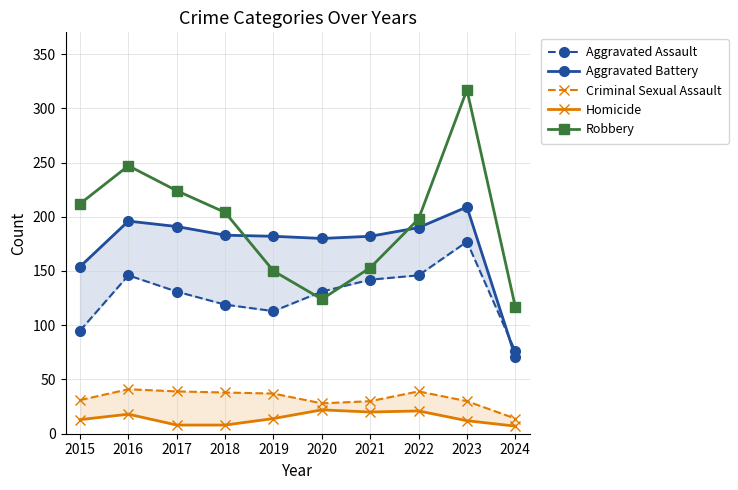

List the labels in order of Aggravated Assault value, largest first.

2023, 2016, 2022, 2021, 2017, 2020, 2018, 2019, 2015, 2024